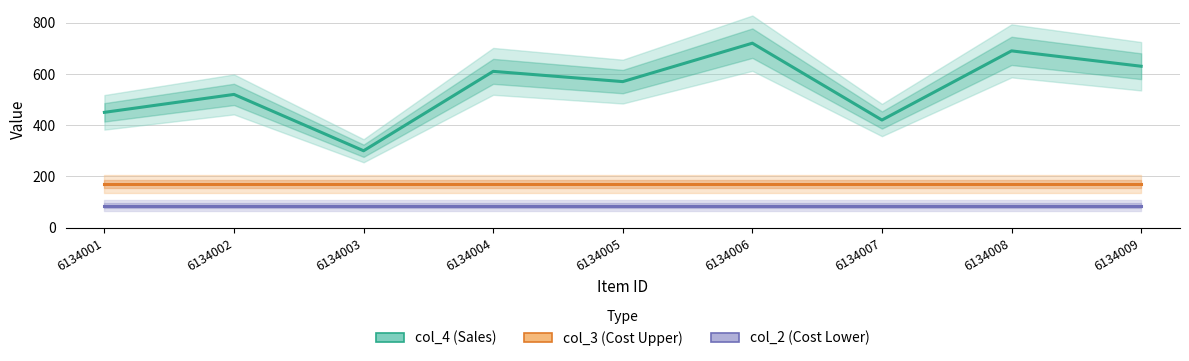

At which category does the chart reach its peak across all series?

6134006